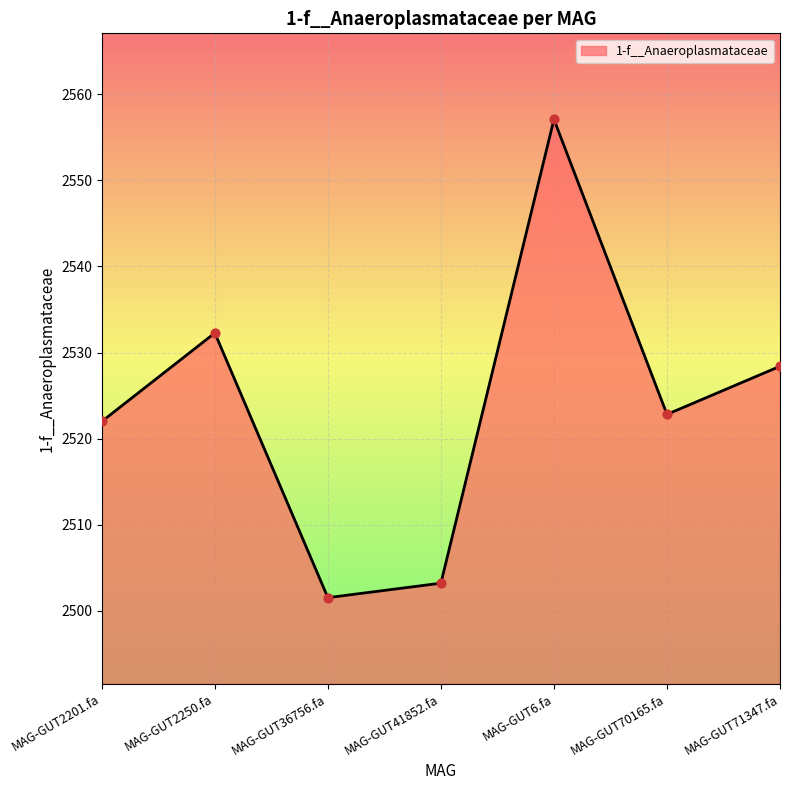

What is the change in value from MAG-GUT41852.fa to MAG-GUT71347.fa?

+25.2